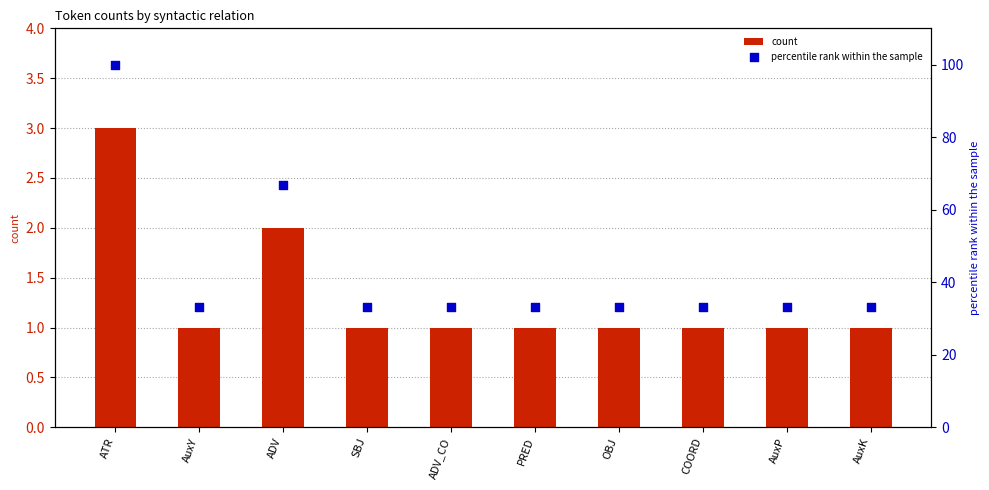

What are all the series names shown in the legend?

count, percentile rank within the sample